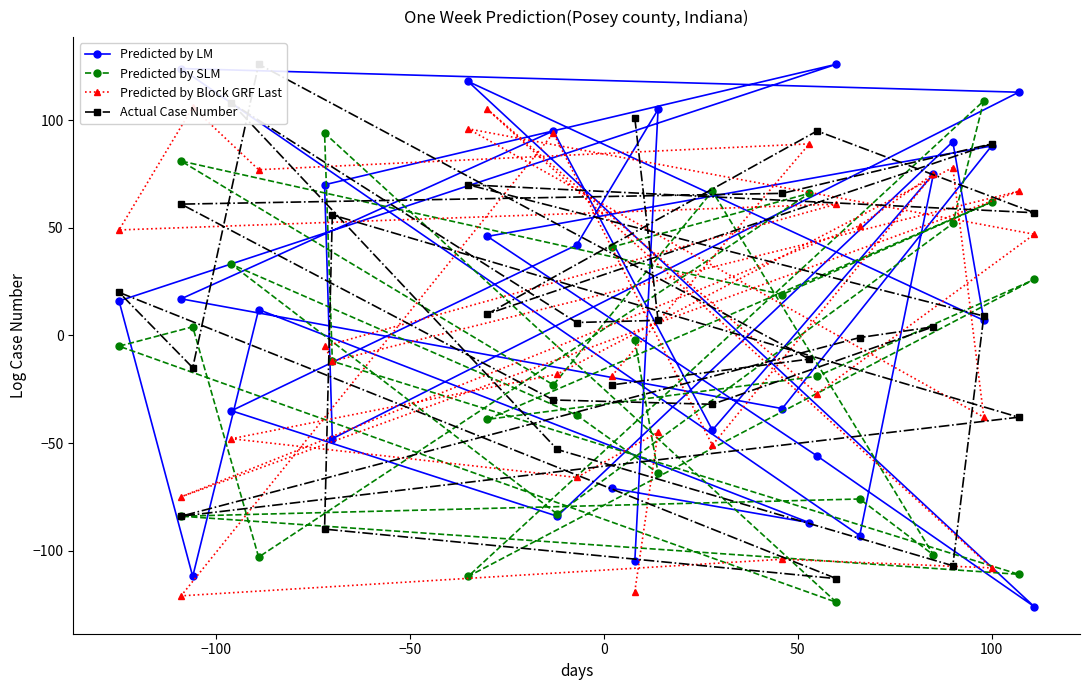

Reading right to left, transcribe all the data shown in this chart.

Predicted by LM: -71	-87	12	-112	16	126	70	-48	113	124	-93	75	-44	95	17	-34	88	46	-56	-126	118	7	90	-84	-35	42	105	-105
Predicted by SLM: 41	66	-103	4	-5	-124	94	-12	-111	-84	-76	-102	67	-23	81	19	62	-39	-19	26	-112	109	52	-83	33	-37	-64	-2
Predicted by Block GRF Last: -19	89	77	106	49	61	-5	-12	67	-75	51	75	-51	94	-121	-104	-108	105	-27	47	96	-38	78	-18	-48	-66	-45	-119
Actual Case Number: -23	-11	126	-15	20	-113	-90	56	-38	-84	-1	4	-32	-30	61	66	89	10	95	57	70	9	-107	-53	108	6	7	101